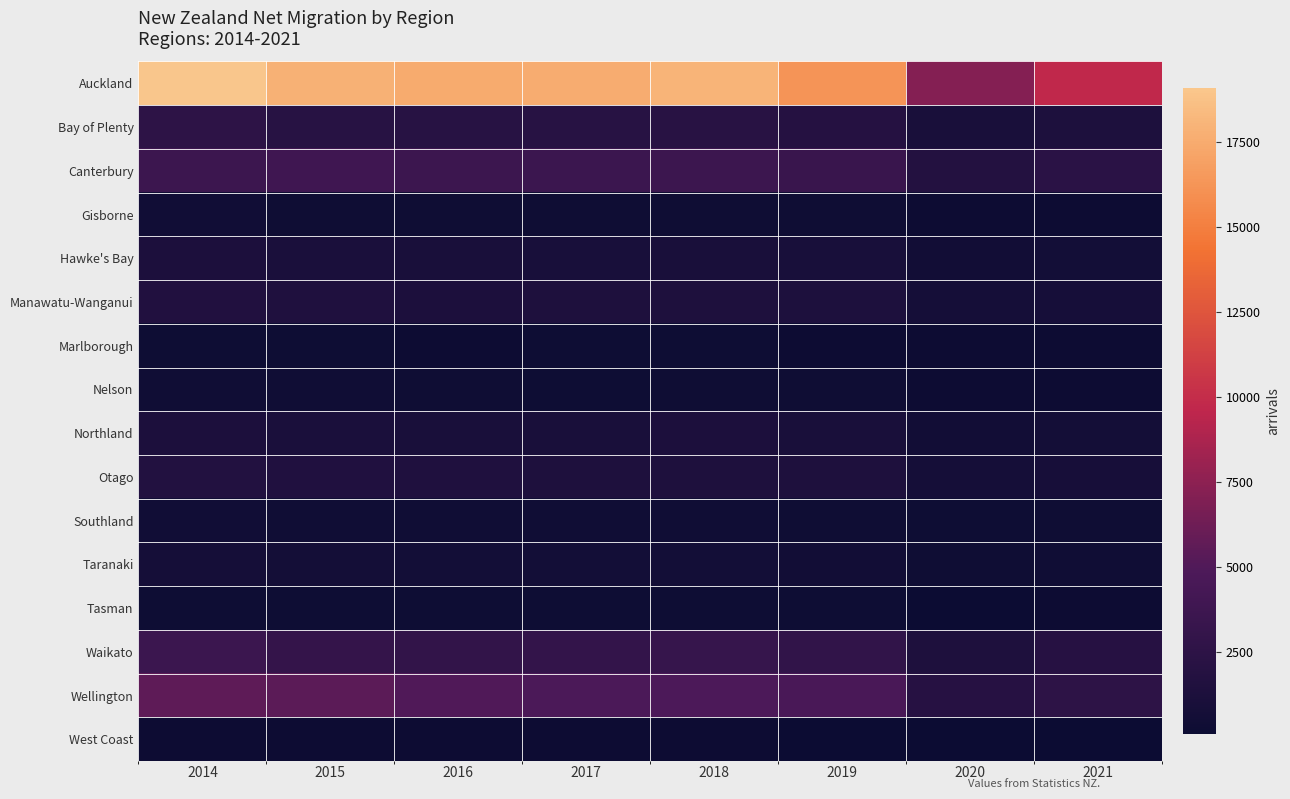

How many data points does each series have?

8